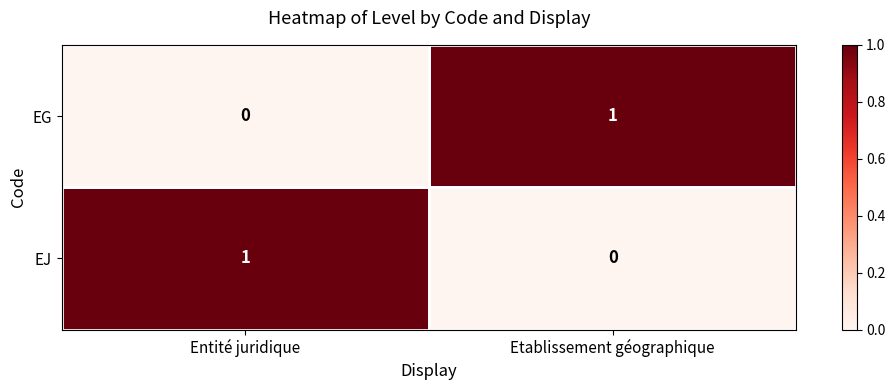

Is the value of EG at Entité juridique greater than the value of EJ at Entité juridique?

No